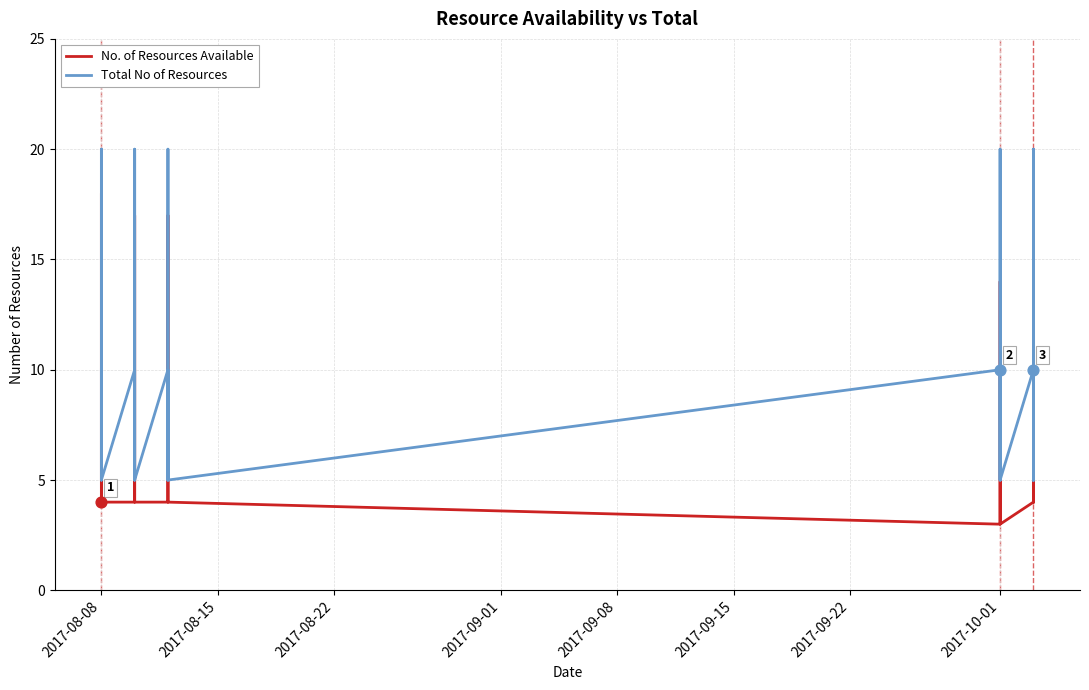

What are all the series names shown in the legend?

No. of Resources Available, Total No of Resources